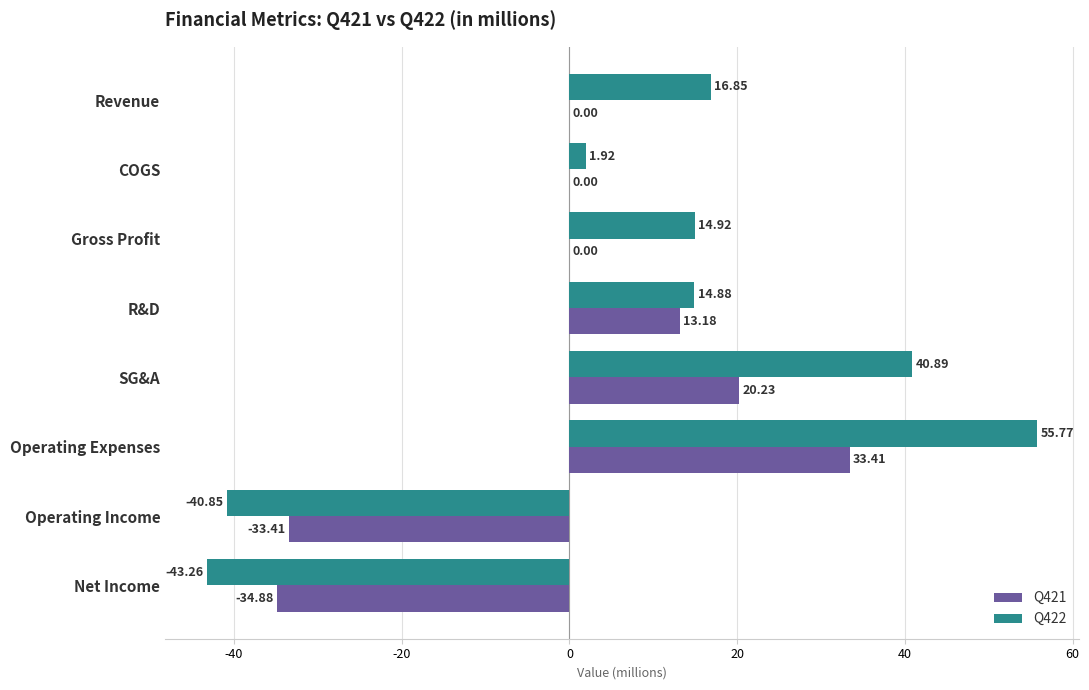

What is the sum of all Q421 values?

-1.5